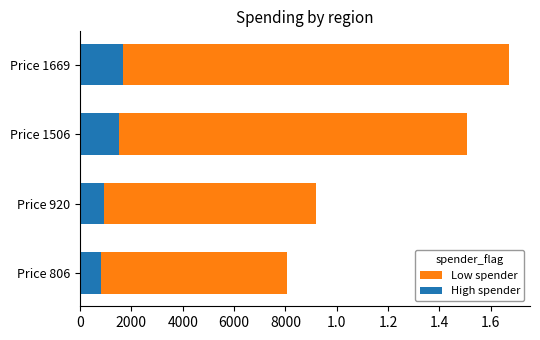

What are all the series names shown in the legend?

Low spender, High spender